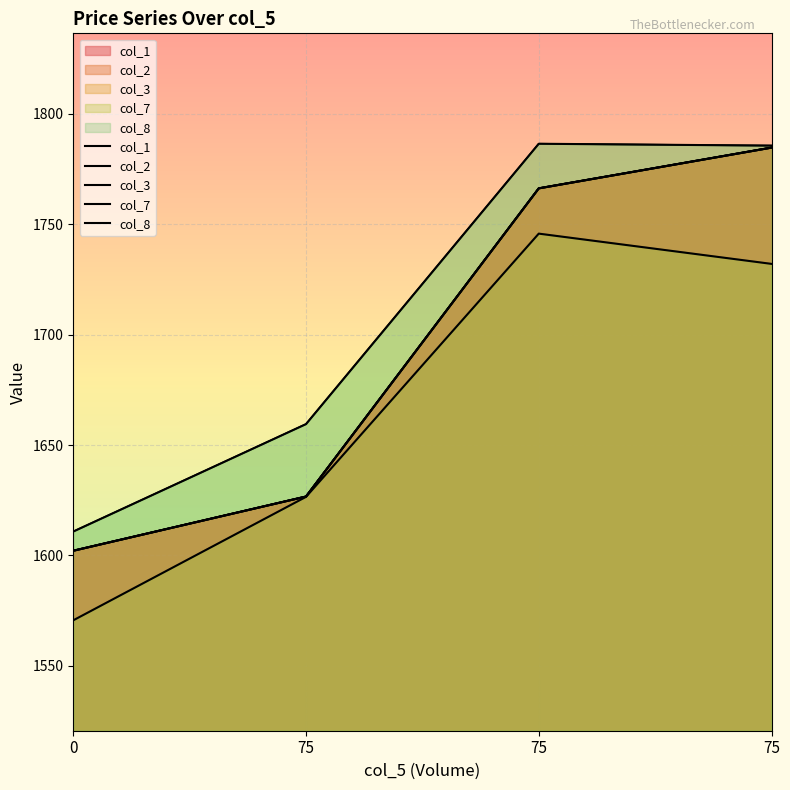

Does the chart display data point markers on the line(s)?

No